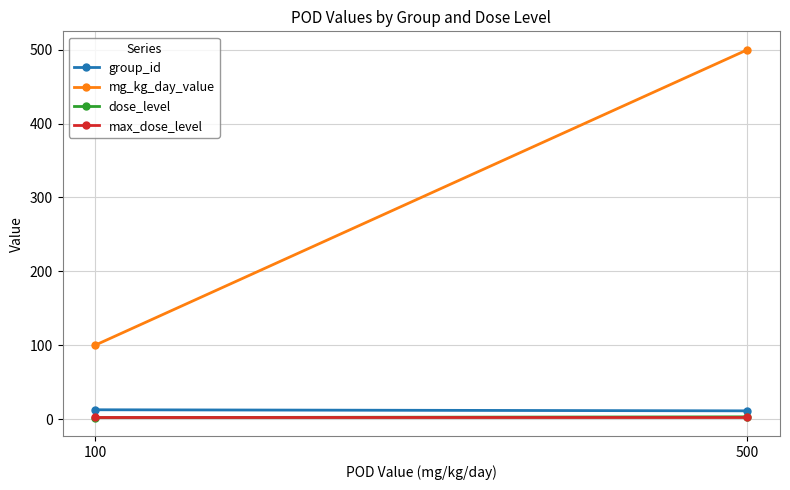

What are all the series names shown in the legend?

group_id, mg_kg_day_value, dose_level, max_dose_level